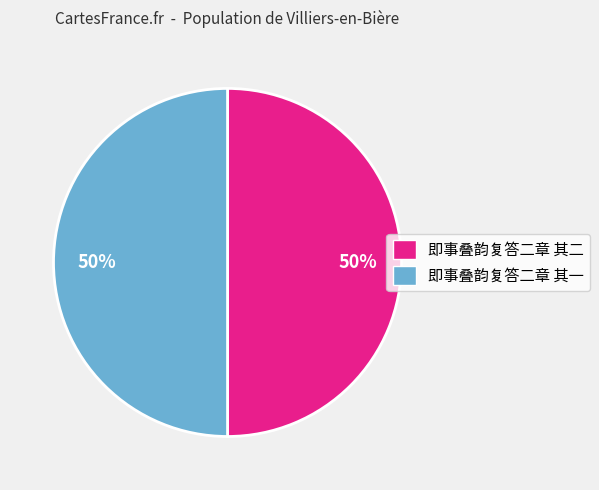

To the nearest percent, what is the average slice percentage?

50%